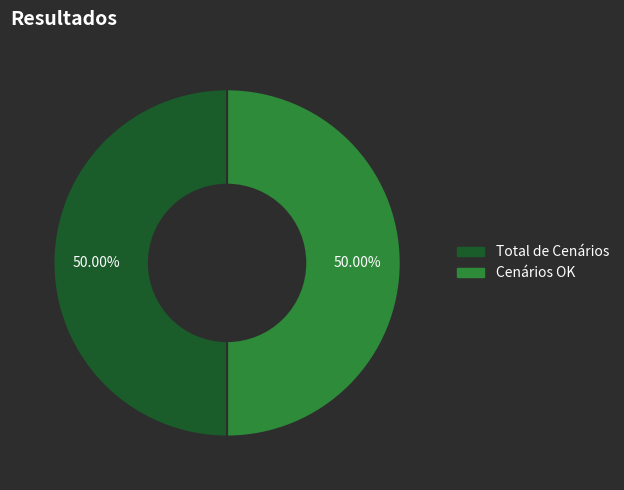

Does any single category account for the majority?

No